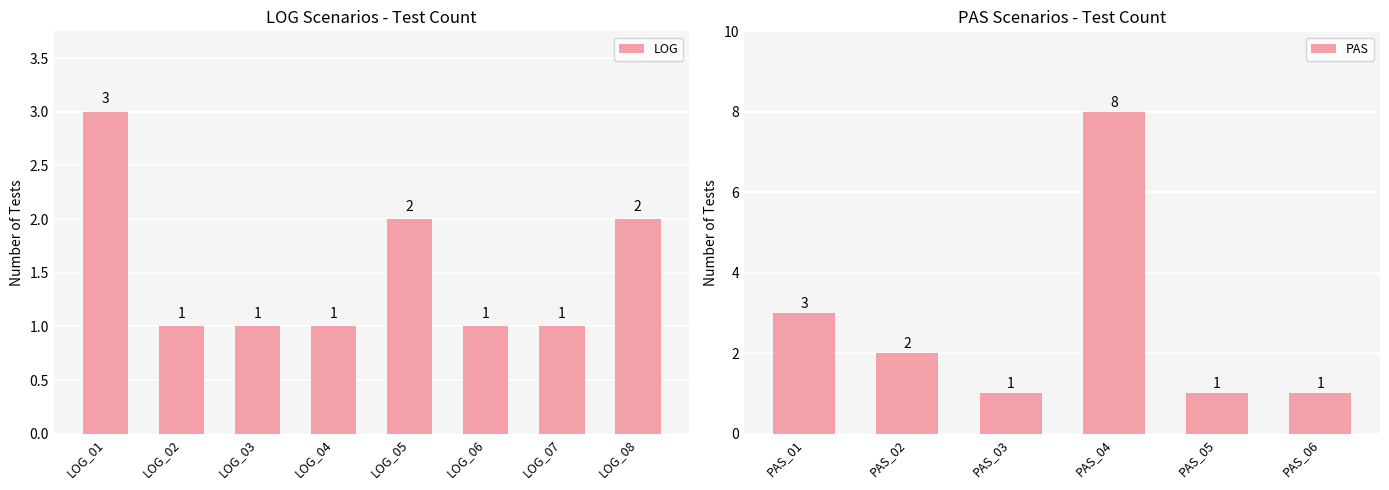

Reading left to right, transcribe all the data shown in this chart.

LOG=12	PAS=16